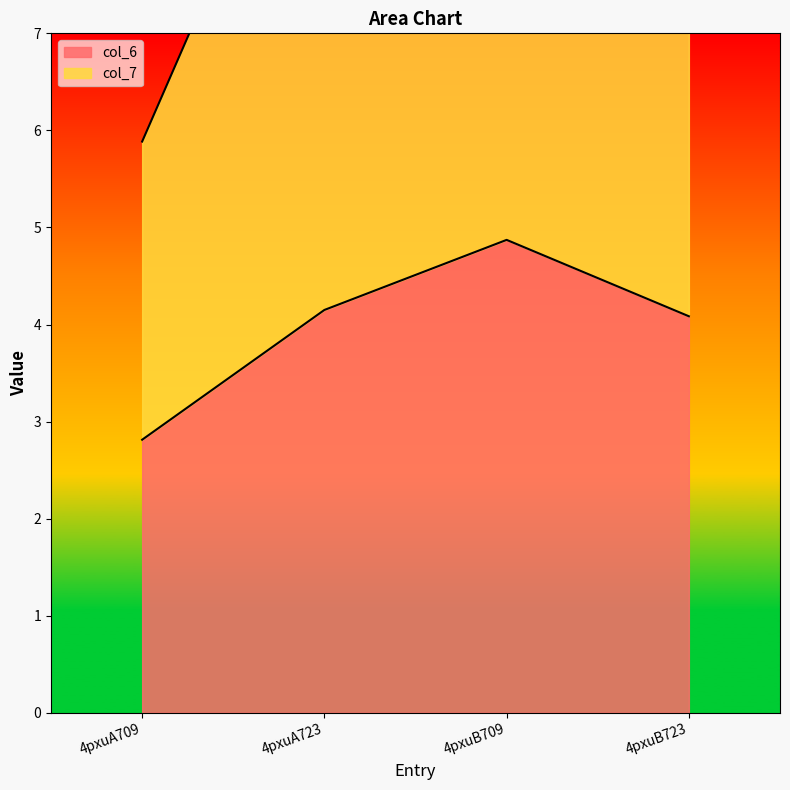

What is the change in value from 4pxuA723 to 4pxuB723?

-0.1